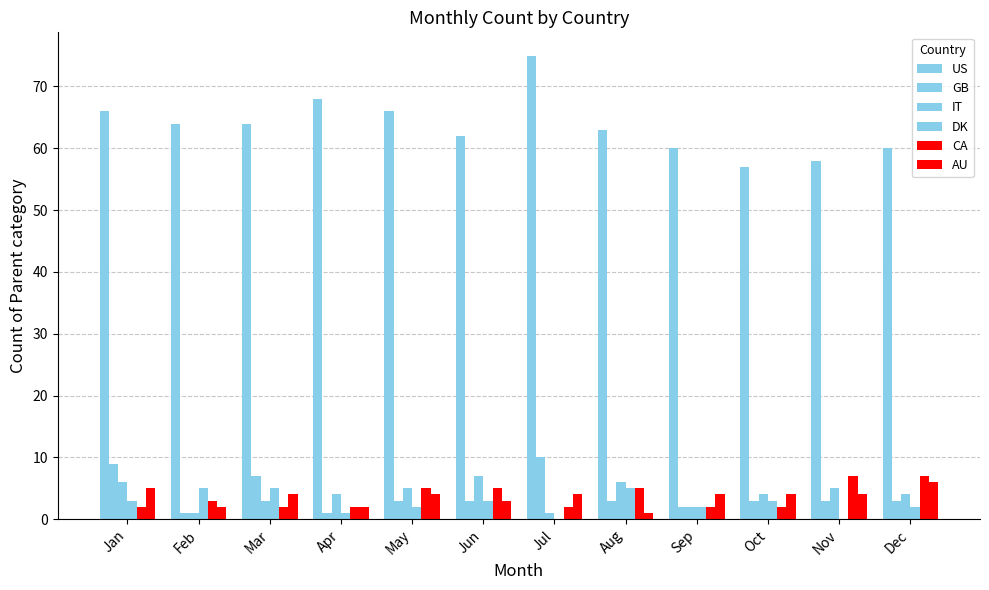

What is the value of the IT bar at the 5th from the left?

5